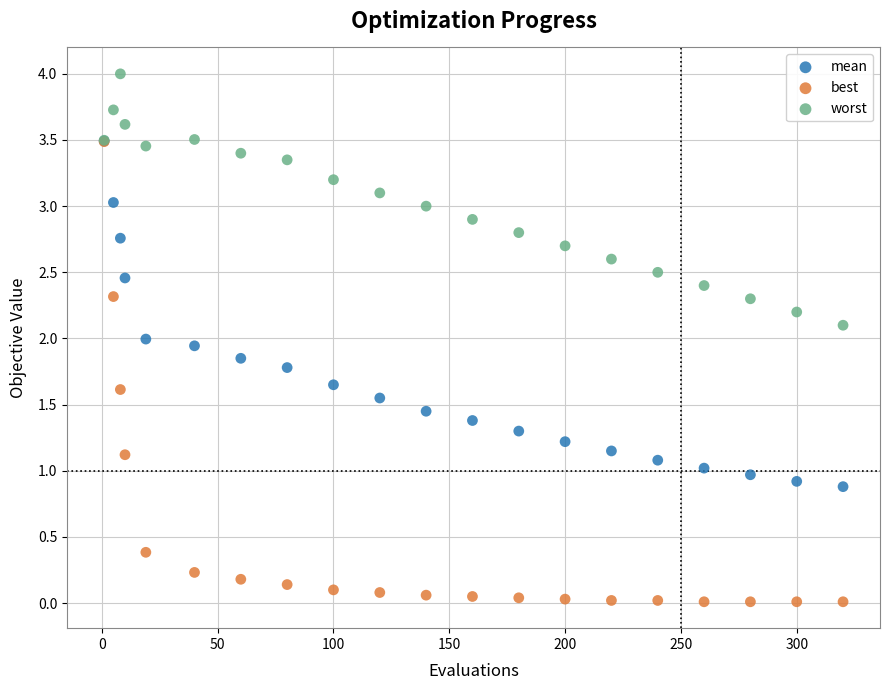

Which series has the largest Y range (max minus min)?

best